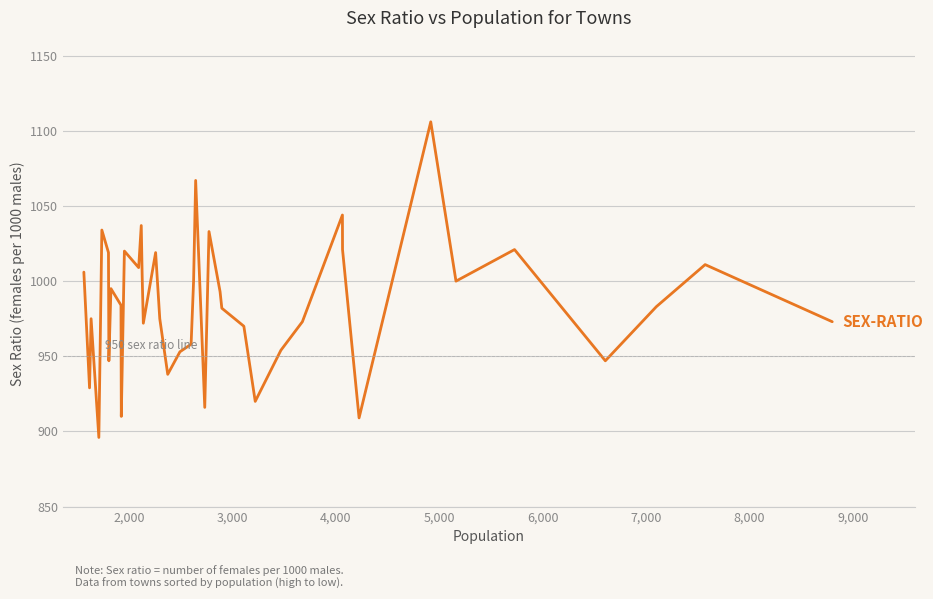

What is the difference between the maximum and minimum values?

210